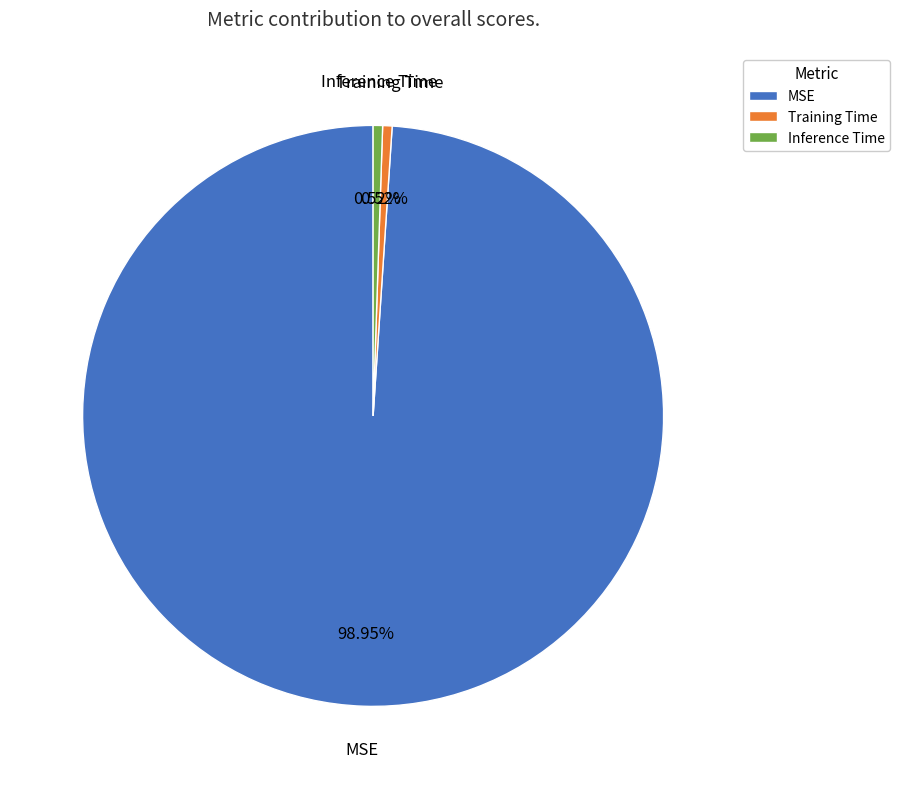

Is the sum of Training Time and Inference Time greater than half?

No